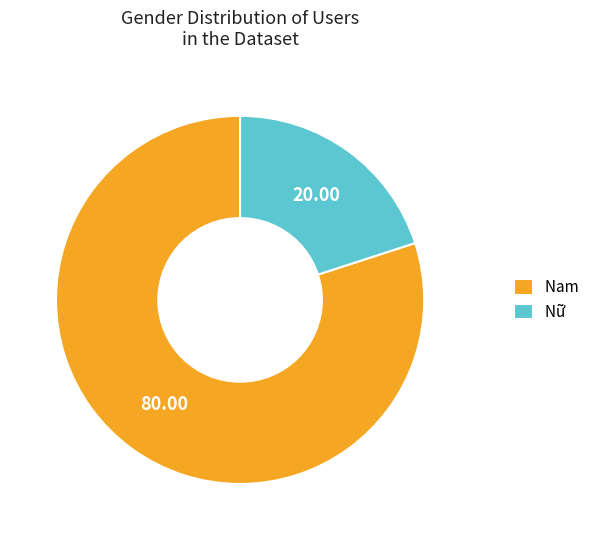

What is the majority slice?

Nam